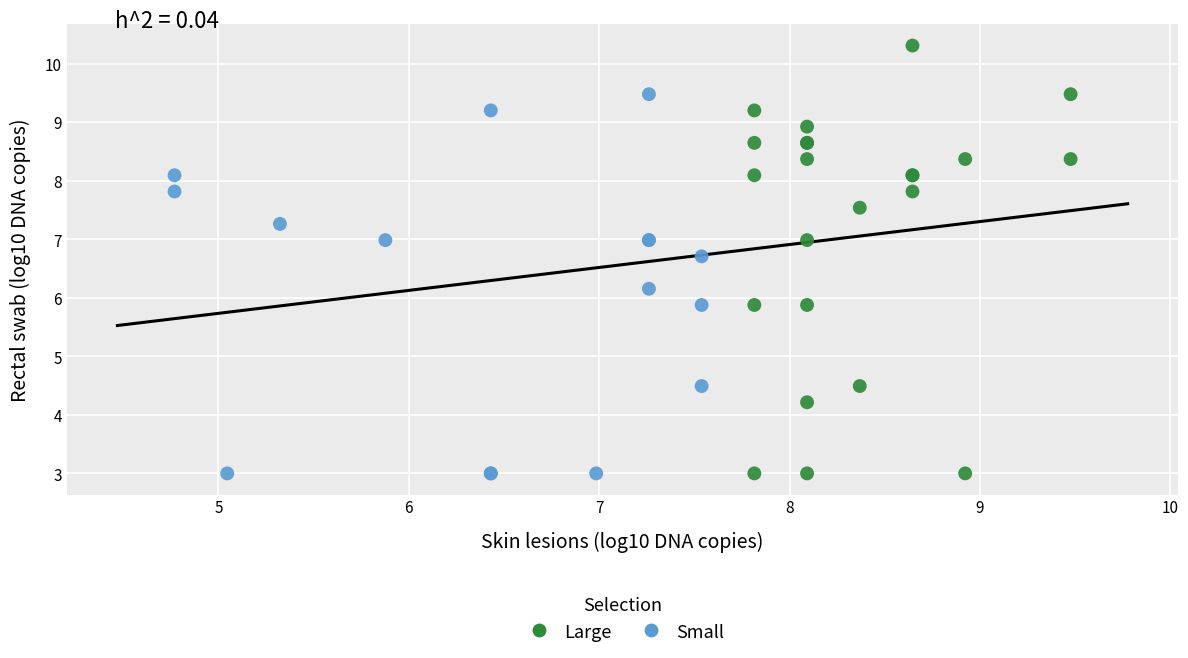

Which series has the largest Y range (max minus min)?

Large